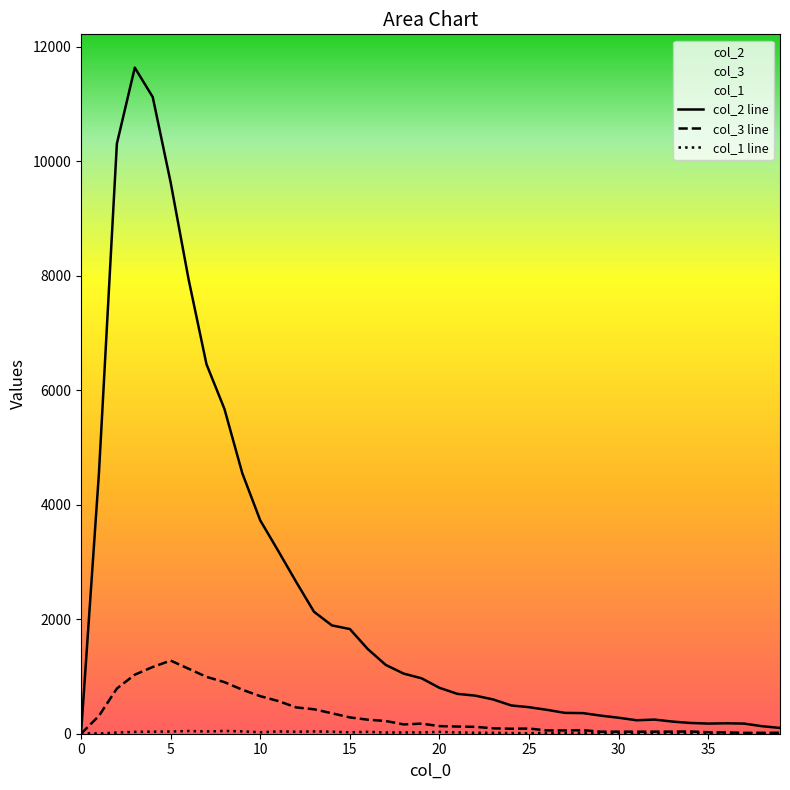

At how many categories does at least one series exceed 10148?

3